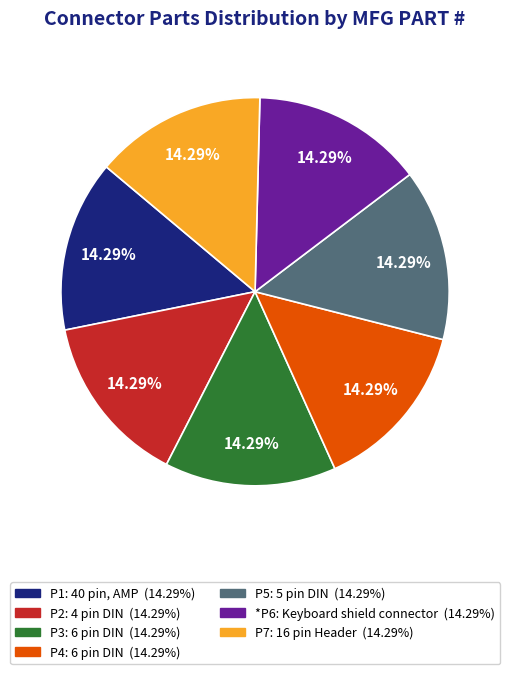

Count the number of slices in the pie.

7